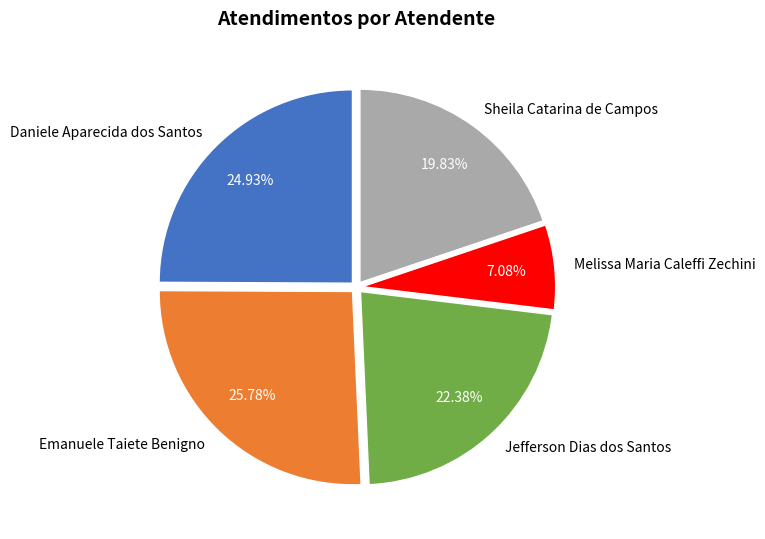

What percentage is the Jefferson Dias dos Santos slice, to the nearest percent?

22%